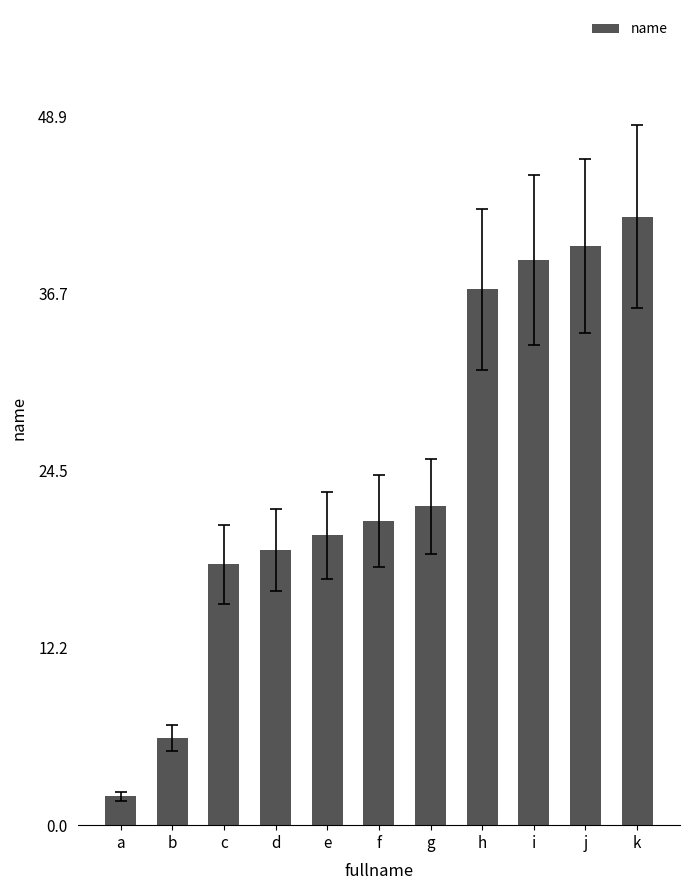

True or false: the data shows 18 at c.

True